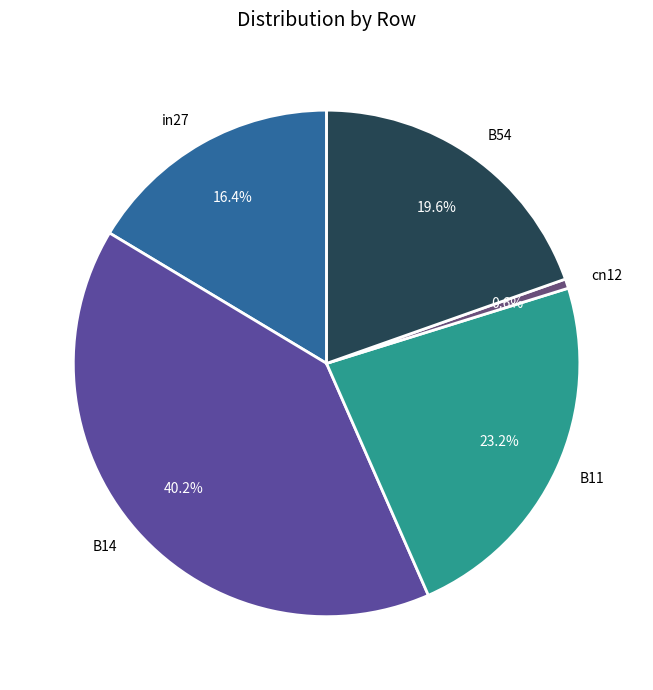

True or false: B11 accounts for 28% of the total.

False